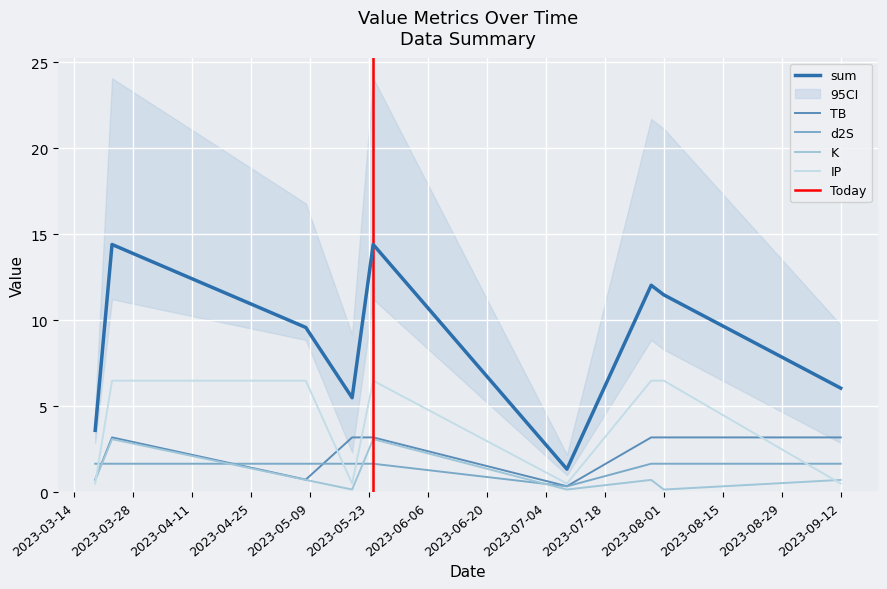

The value of IP at 2023-05-19 is 0.8. True or false?

False